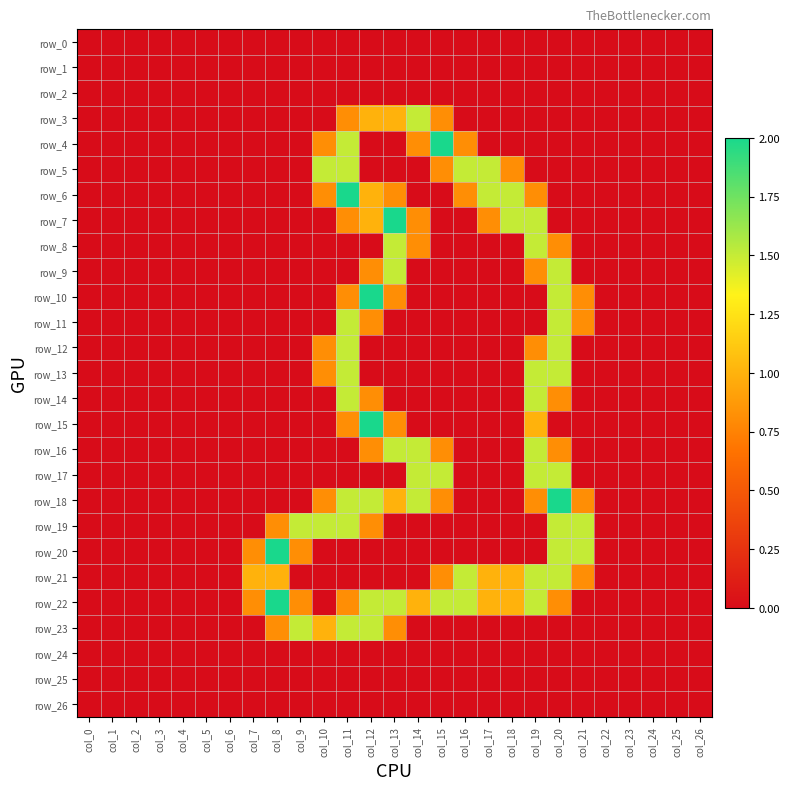

How many data points in row_20 are above 0?

5